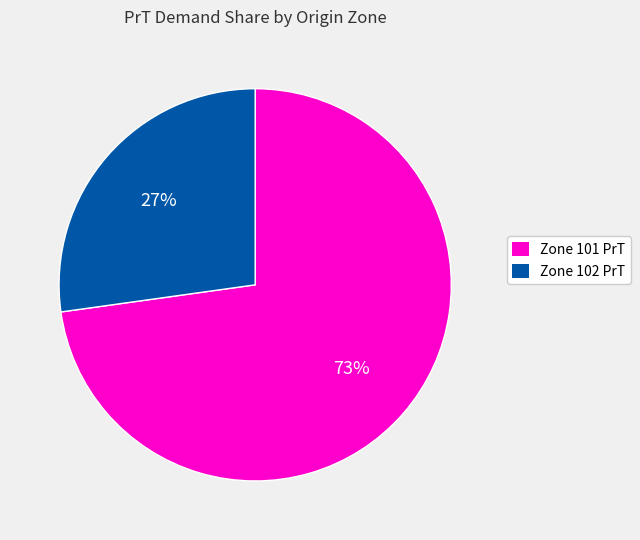

Is there any slice that represents more than half of the pie?

Yes